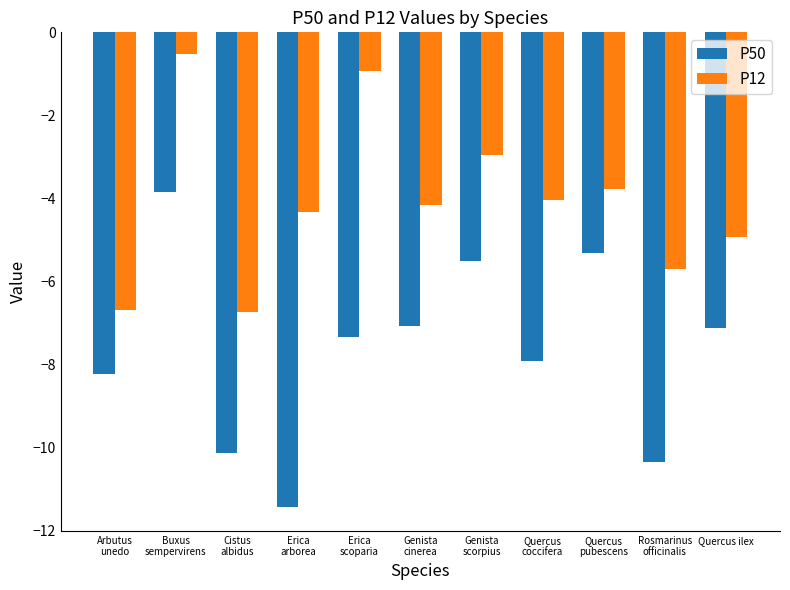

What is the sum of the P12 values at Erica
scoparia and Genista
scorpius?

-3.9